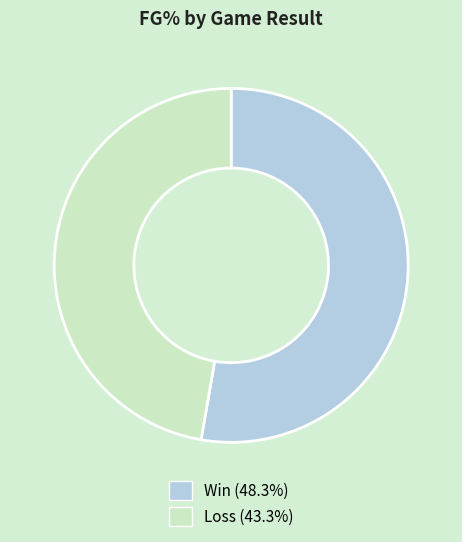

Is there a majority slice in this chart?

Yes